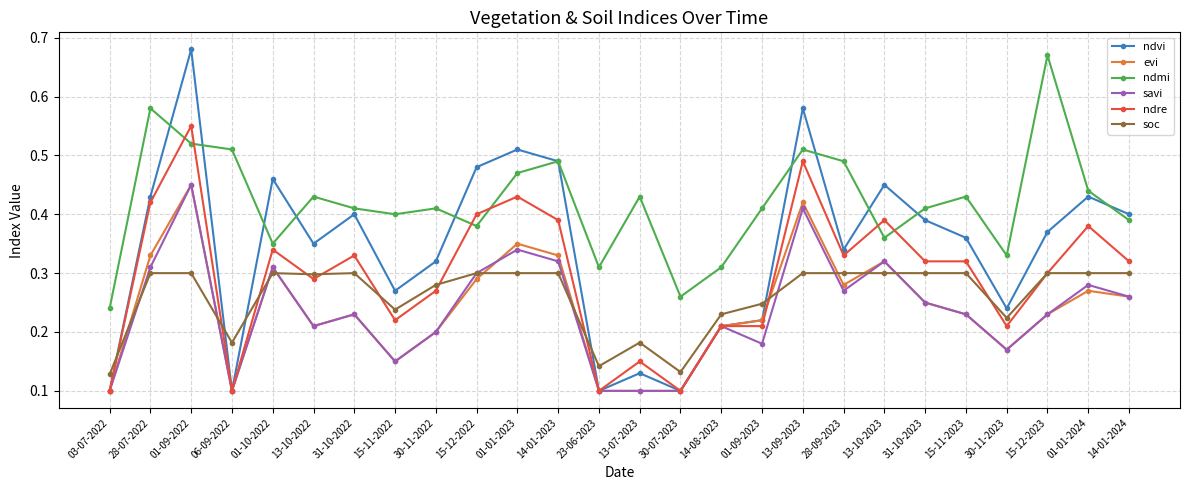

True or false: ndmi has more than 1 points higher than both neighbors.

True